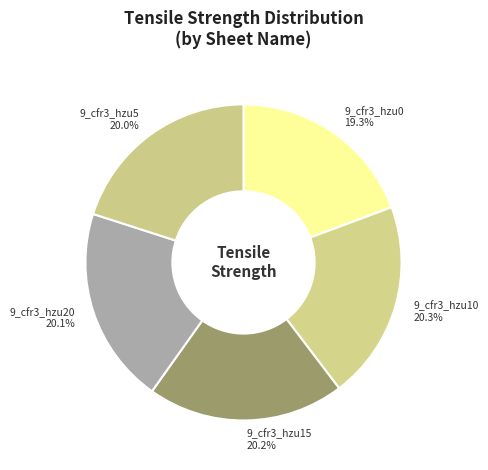

What is the ratio of the value at 9_cfr3_hzu10 to the value at 9_cfr3_hzu5?

1.0